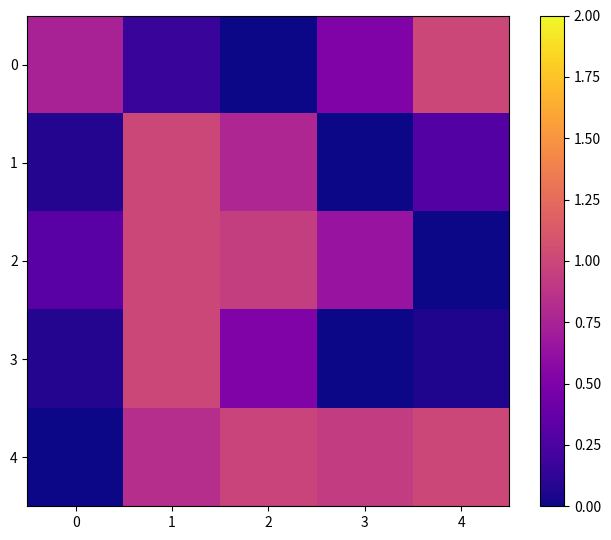

Reading right to left, what are all the values shown in this chart?

0: 4=1.0	3=0.5	2=0.0	1=0.2	0=0.7
1: 4=0.3	3=0.0	2=0.8	1=1.0	0=0.1
2: 4=0.0	3=0.6	2=0.9	1=1.0	0=0.3
3: 4=0.1	3=0.0	2=0.5	1=1.0	0=0.1
4: 4=1.0	3=0.9	2=1.0	1=0.8	0=0.0